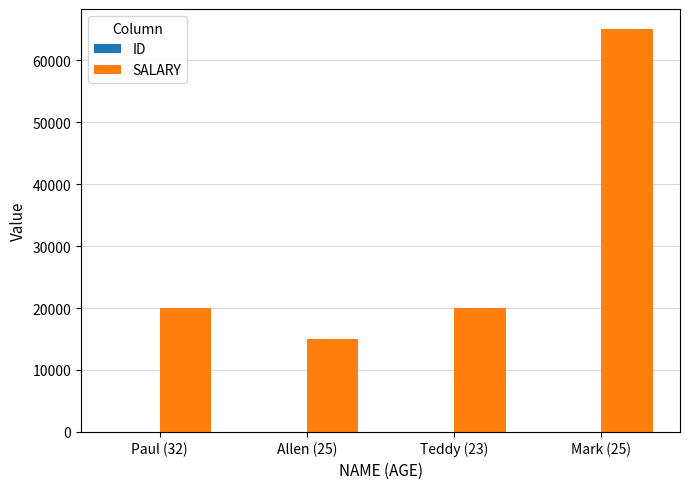

Which series changed the most between Paul (32) and Mark (25)?

SALARY